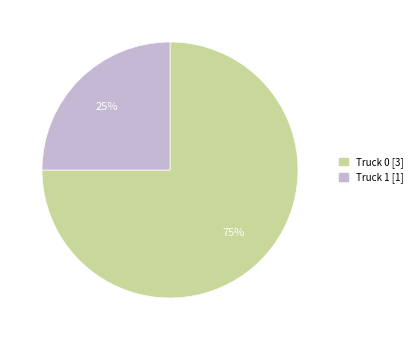

Count the number of slices in the pie.

2